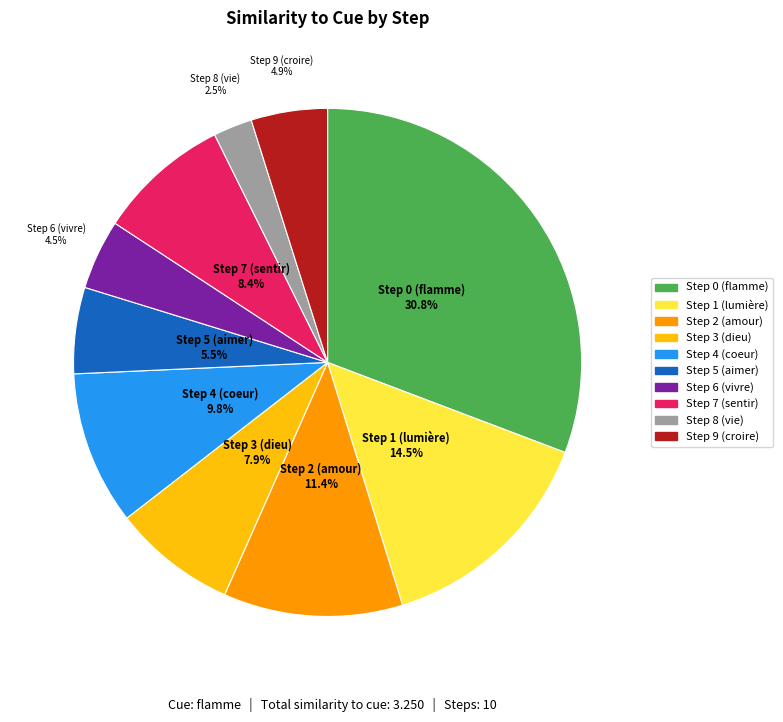

What portion of the pie excludes Step 3 (dieu)?

92.1%